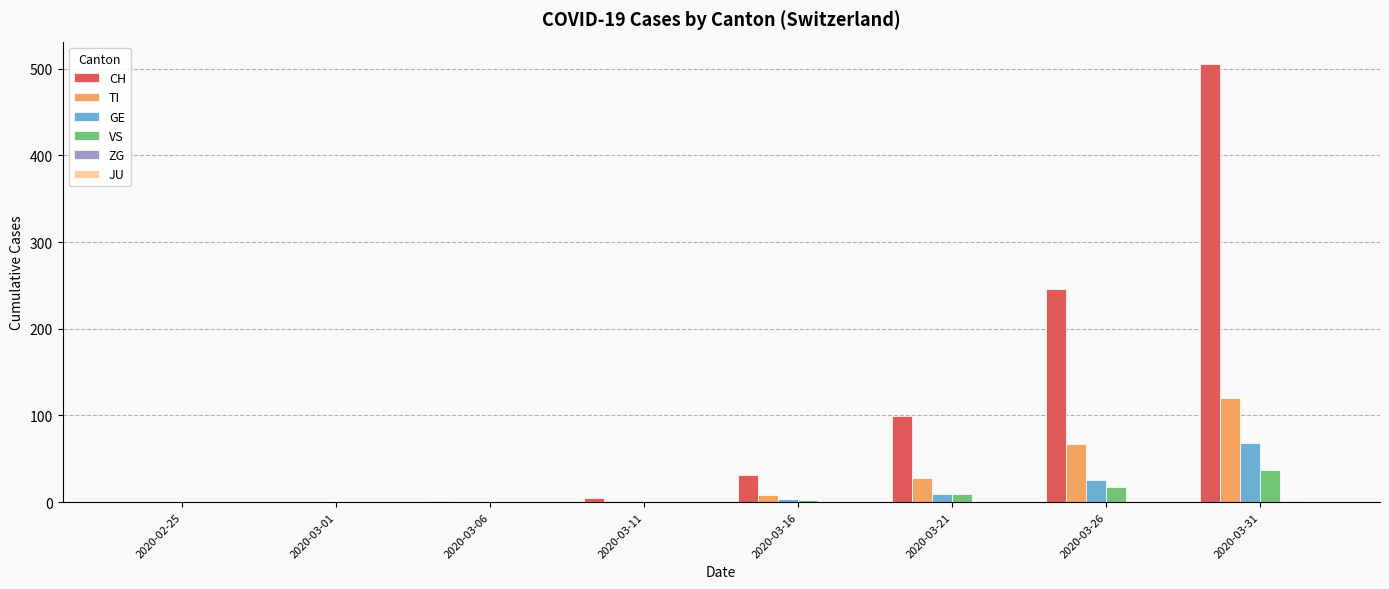

Where is CH nearest to the value 253?

2020-03-26